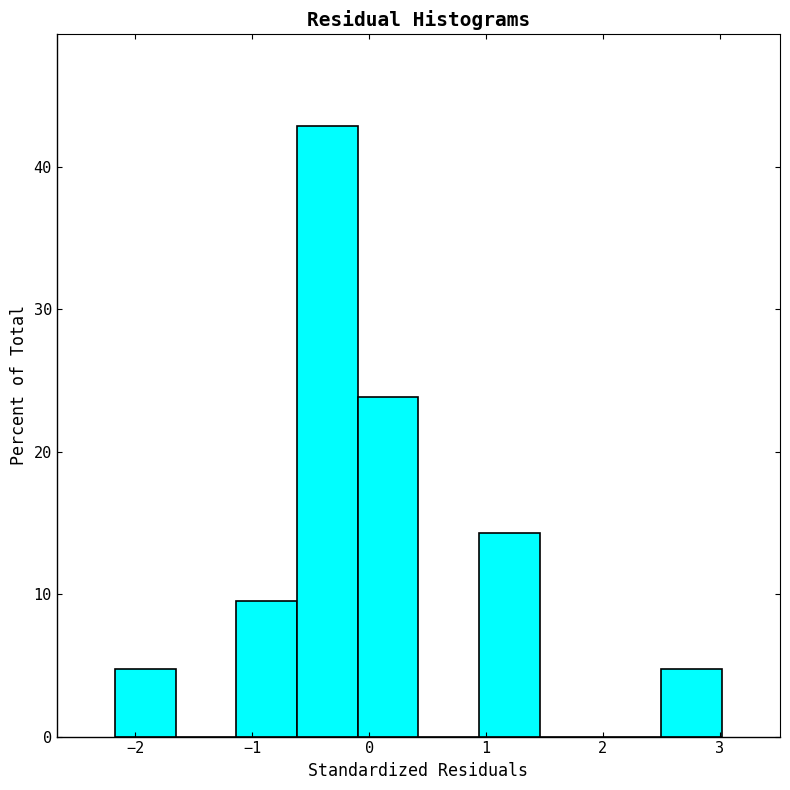

Reading left to right, transcribe this chart: for each bar, give the range it covers on the x-axis and its height. Neither the bar edges nor the heights are printed on the chart, so give them approximately, as read against the axes.

-2.2 to -1.7: 5
-1.7 to -1.1: 0
-1.1 to -0.6: 10
-0.6 to -0.1: 43
-0.1 to 0.4: 24
0.4 to 0.9: 0
0.9 to 1.5: 14
1.5 to 2.0: 0
2.0 to 2.5: 0
2.5 to 3.0: 5